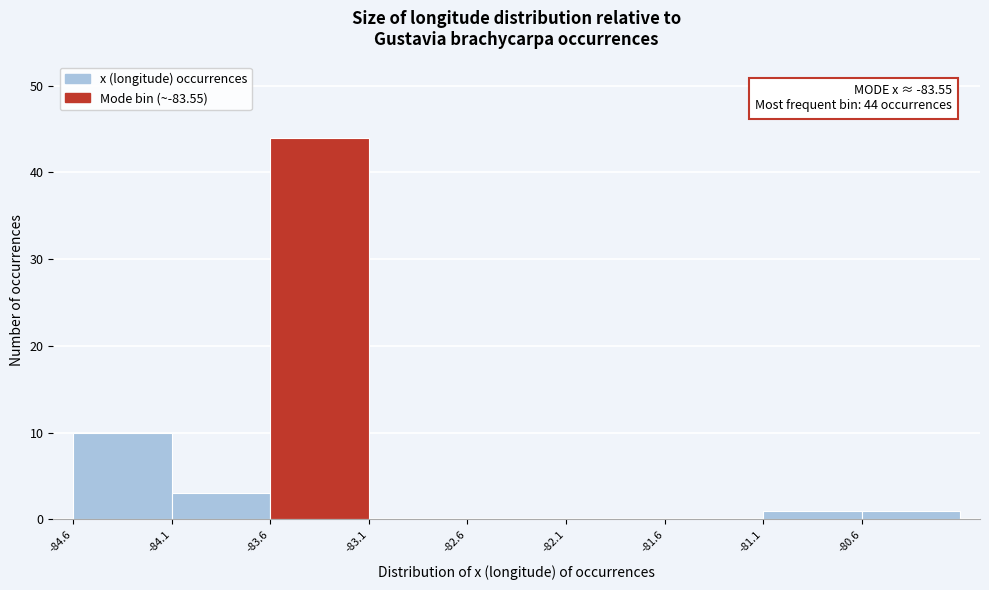

Over which range of the x-axis is the bar tallest?

-83.6 to -83.1